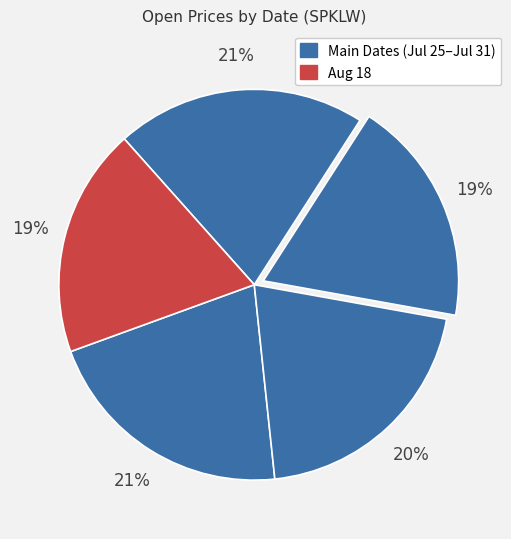

Rank the categories by value from lowest to highest.

2025-07-29, 2025-08-18, 2025-07-28, 2025-07-31, 2025-07-25